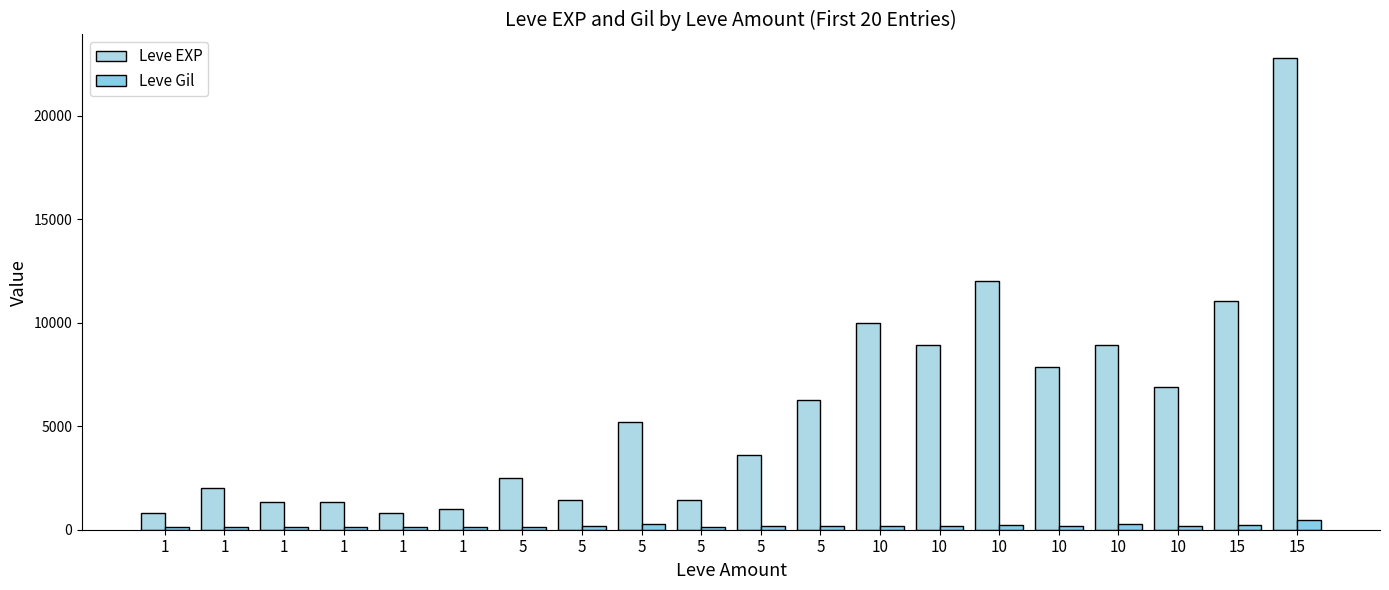

Between 5 and 10, which series saw the biggest shift?

Leve EXP